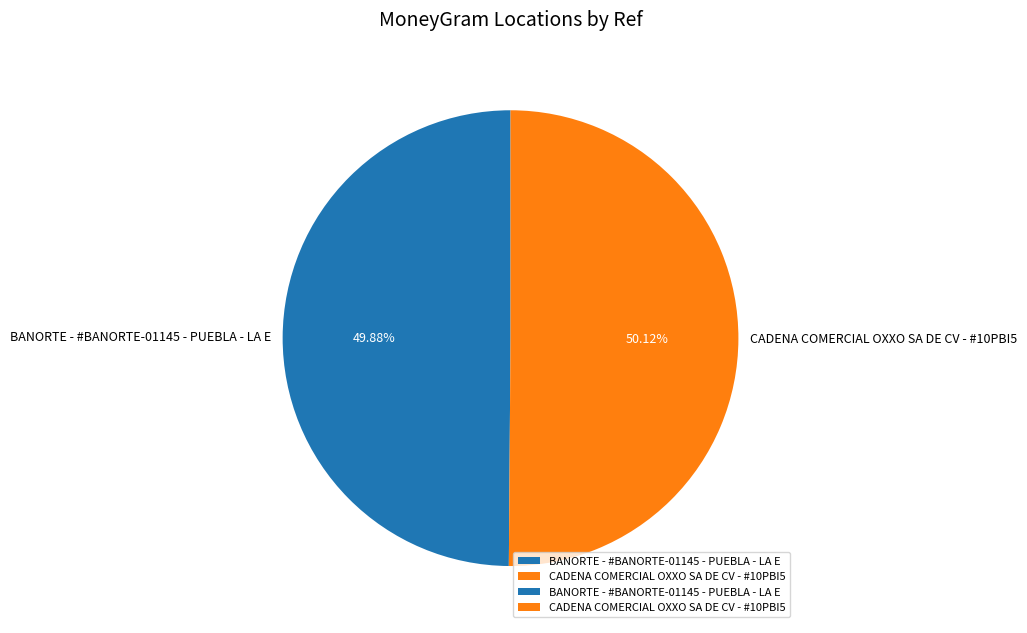

Does any single category account for the majority?

Yes